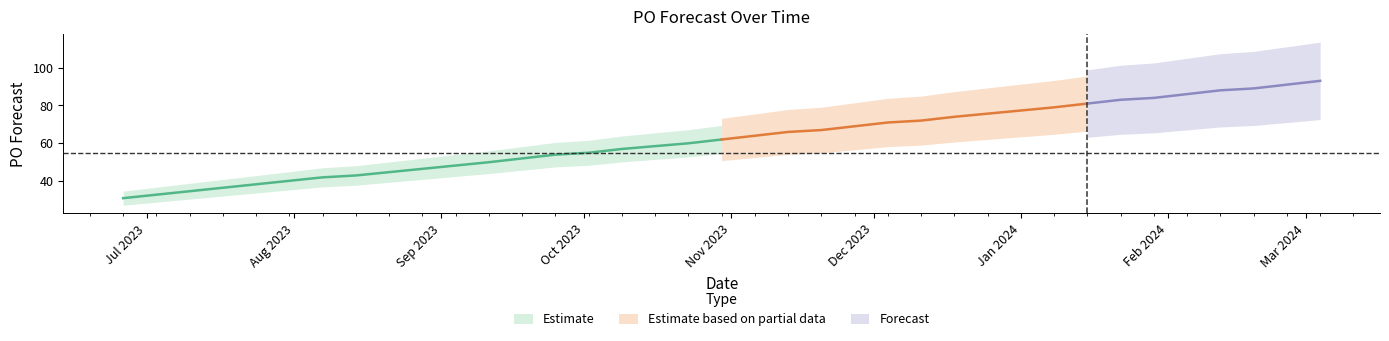

Rank the categories by value from highest to lowest.

2024-03-04, 2024-02-26, 2024-02-19, 2024-02-12, 2024-02-05, 2024-01-29, 2024-01-22, 2024-01-15, 2024-01-08, 2023-12-18, 2023-12-11, 2023-12-04, 2023-11-20, 2023-11-13, 2023-11-06, 2023-10-30, 2023-10-23, 2023-10-09, 2023-10-02, 2023-09-25, 2023-09-18, 2023-09-11, 2023-08-14, 2023-08-07, 2023-06-26